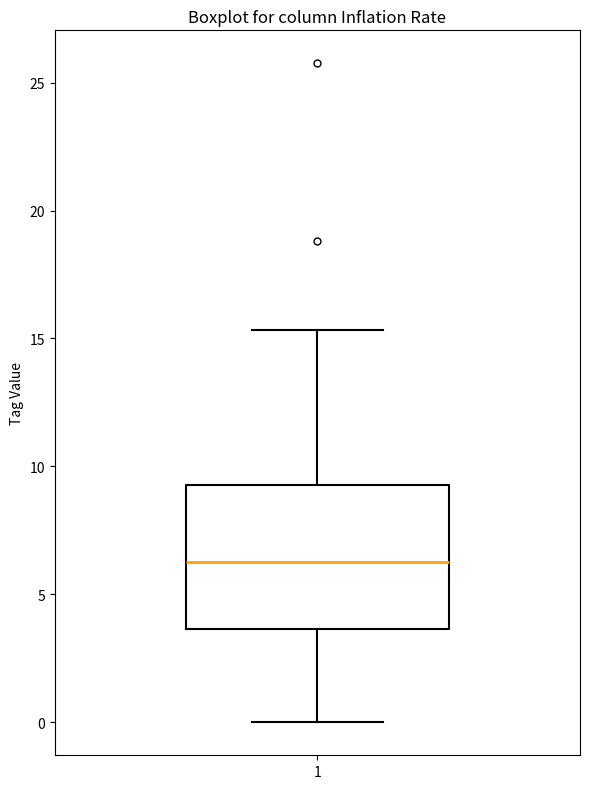

Where is the upper edge of the box at x = 1 on the y-axis? The values are not printed on the chart, so give them approximately, as read against the axis.

9.5